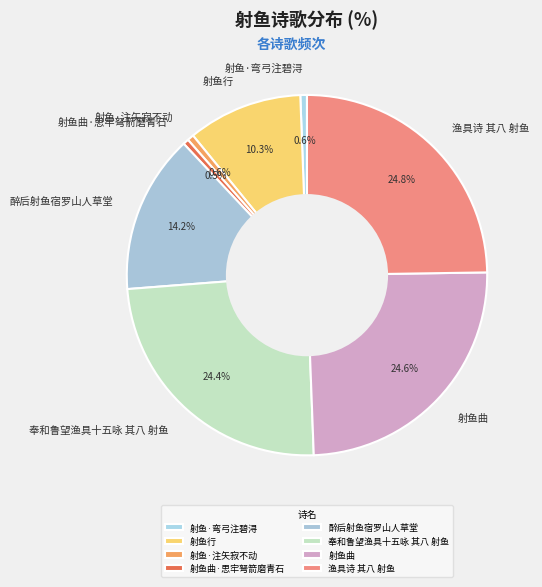

To the nearest percent, what percentage of the pie is 渔具诗 其八 射鱼?

25%